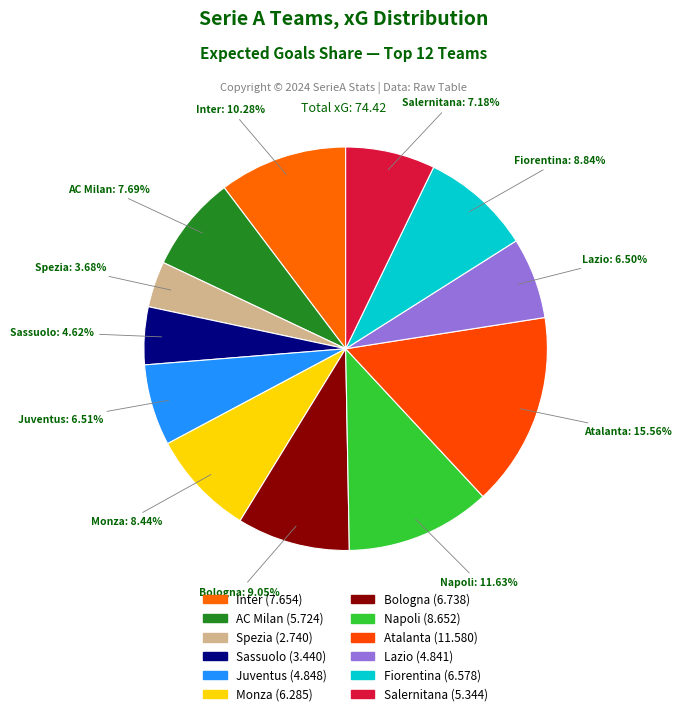

To the nearest percent, what portion does Atalanta represent?

16%